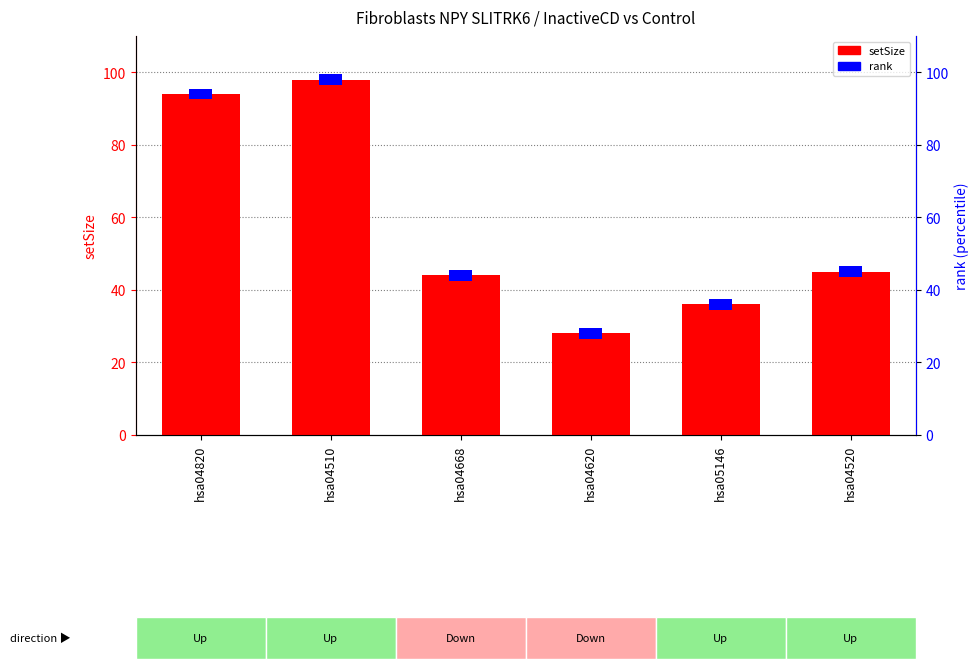

Is the value of rank at hsa04820 greater than the value of setSize at hsa04668?

No